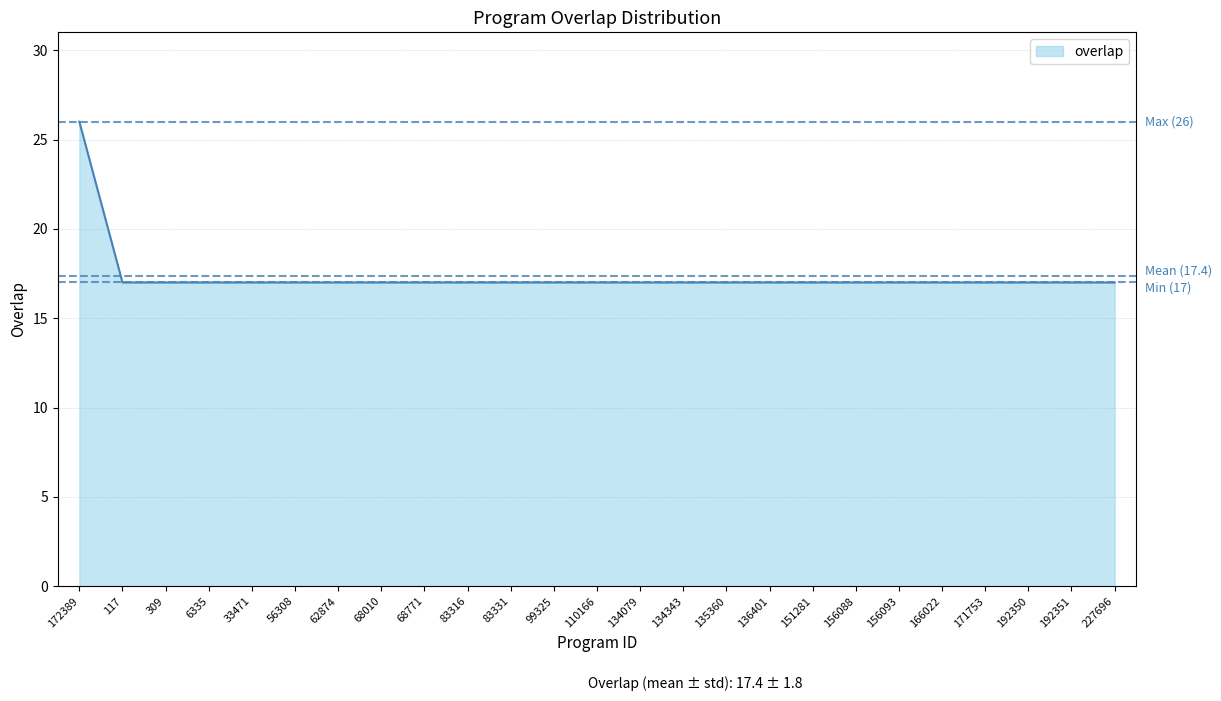

What is the sum of the values at 166022 and 33471?

34